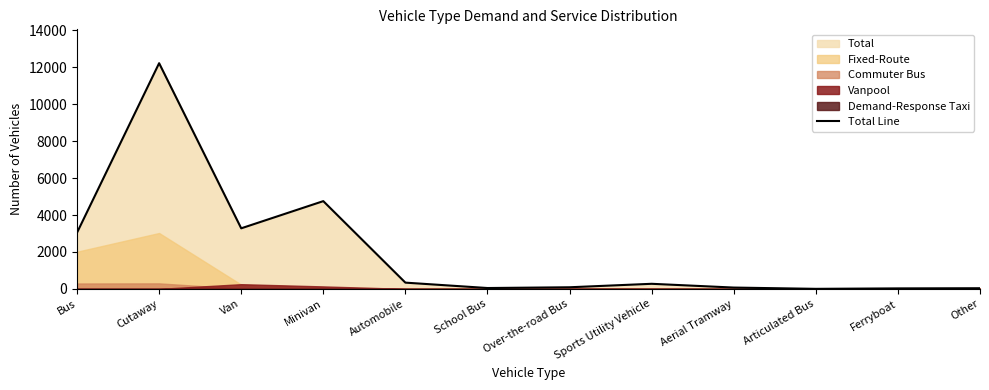

What is the average value?

2016